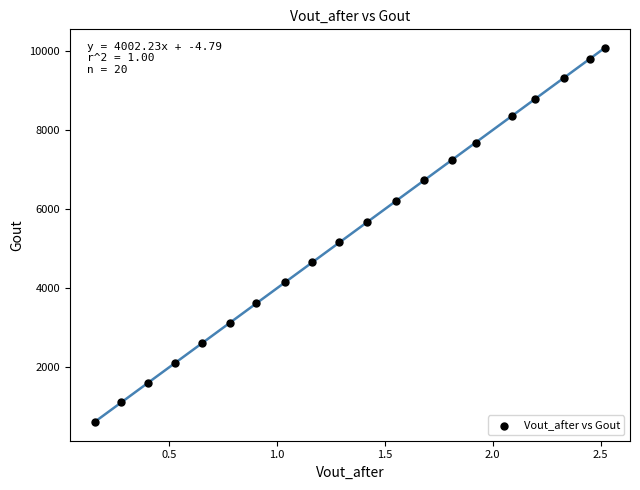

What Y value in the scatter plot is closest to 5345?

5161